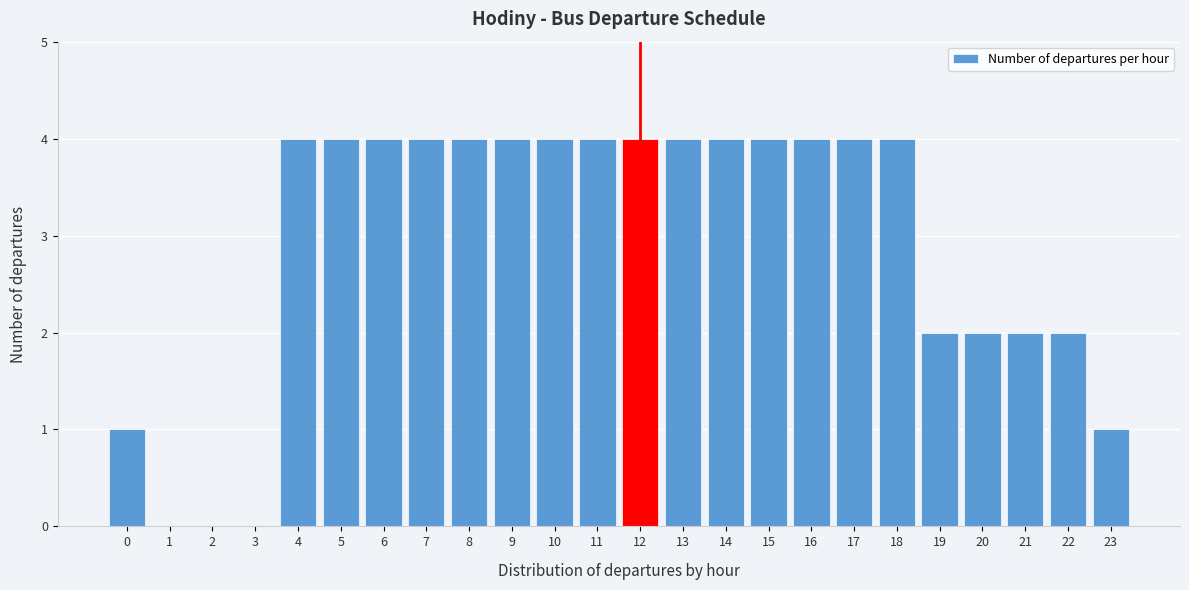

Reading left to right, transcribe all the data shown in this chart.

0=1	1=0	2=0	3=0	4=4	5=4	6=4	7=4	8=4	9=4	10=4	11=4	12=4	13=4	14=4	15=4	16=4	17=4	18=4	19=2	20=2	21=2	22=2	23=1